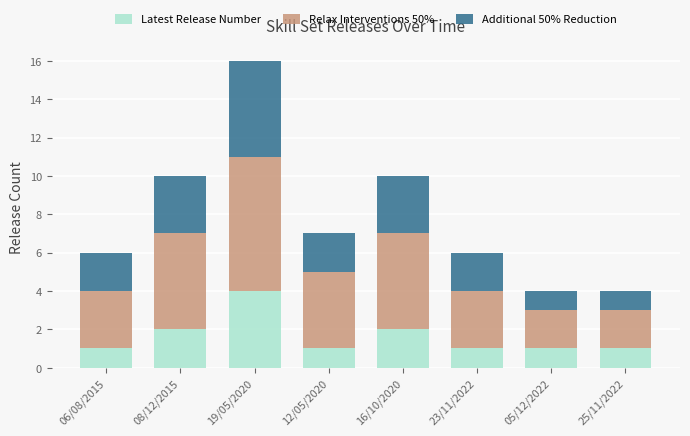

How many bars are there in total?

8